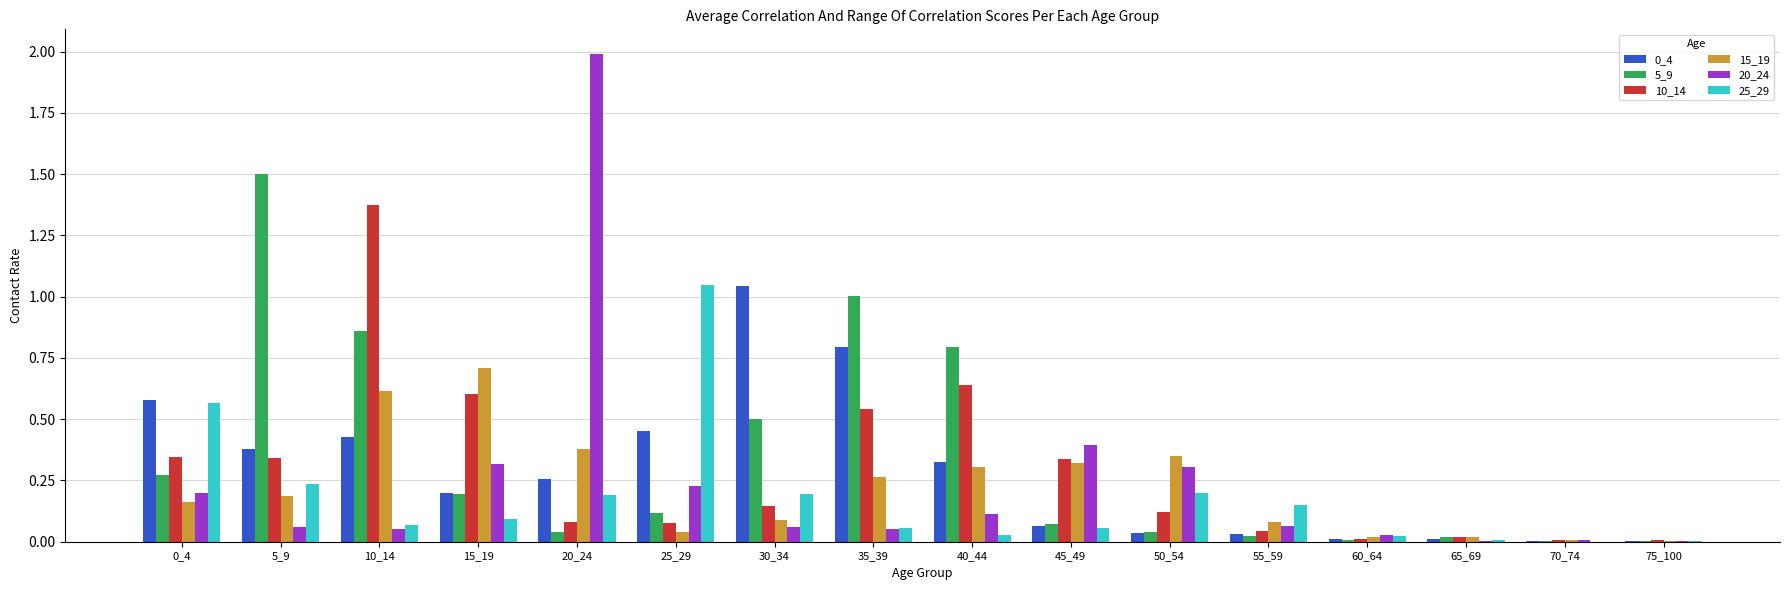

What is the sum of all 10_14 values?

4.7